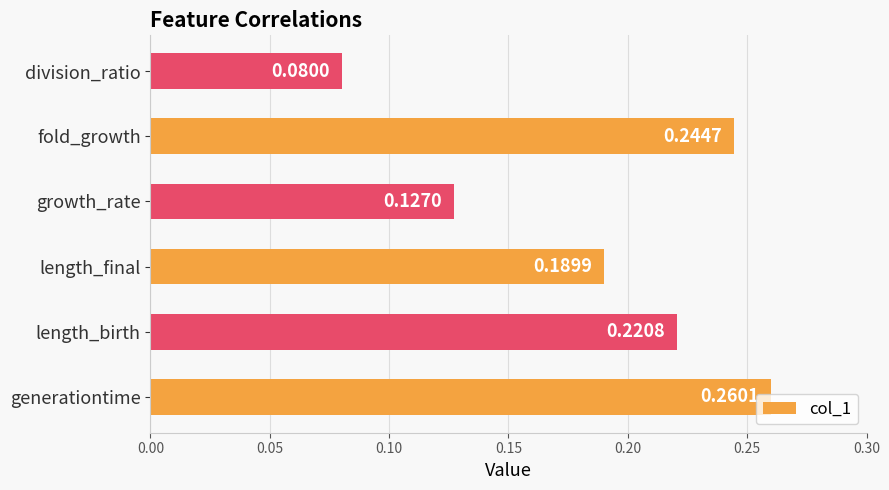

Between division_ratio and length_birth, which is larger?

length_birth